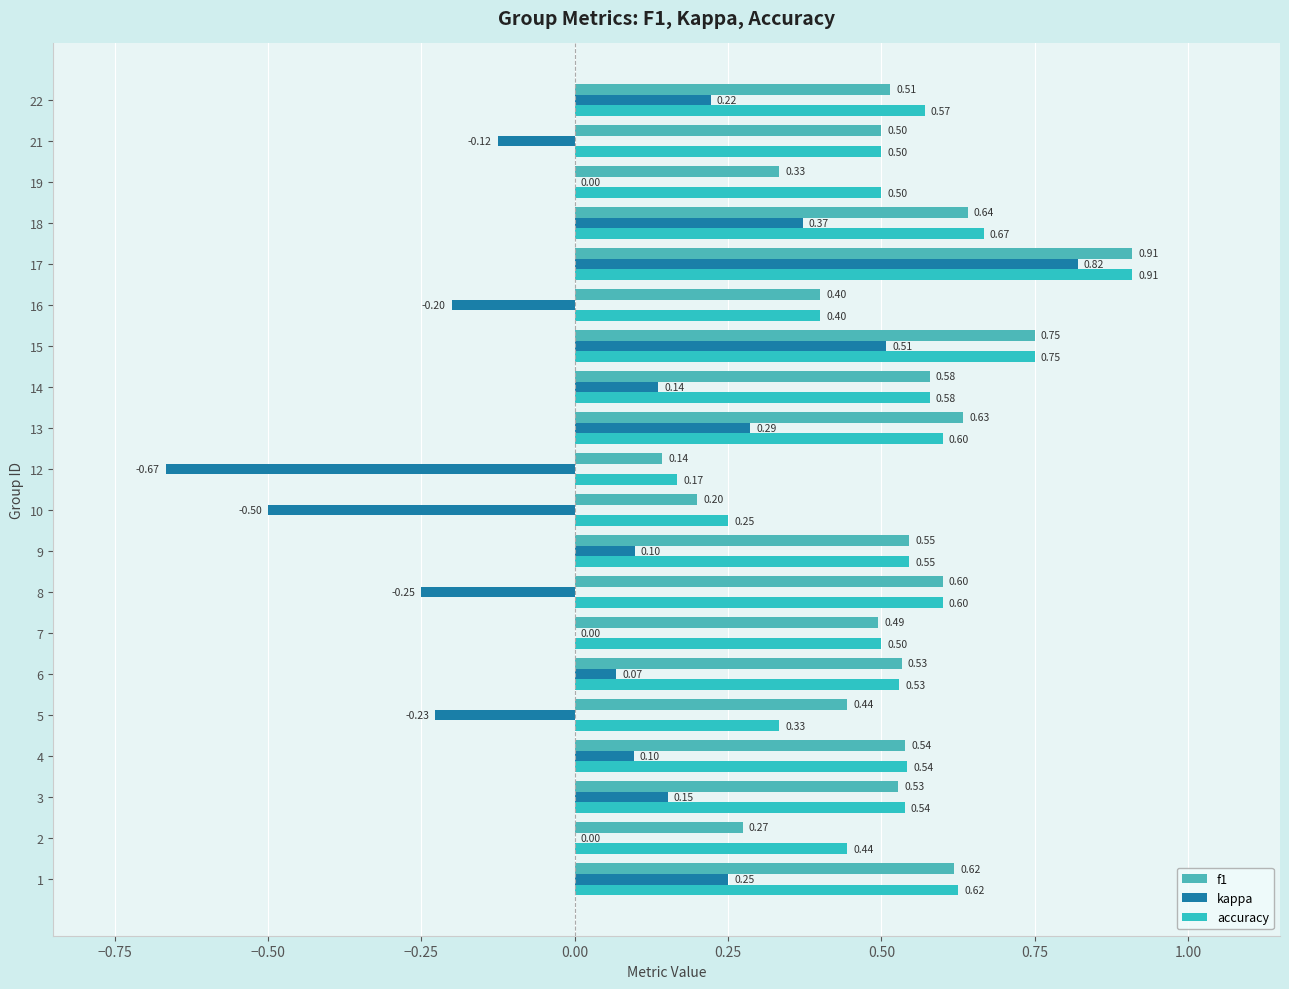

Which series has the widest spread of values?

kappa